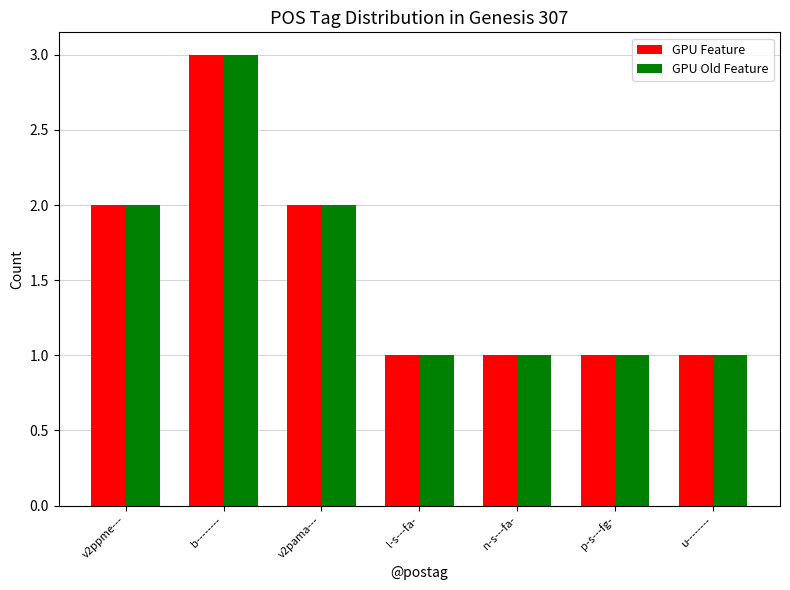

What are all the series names shown in the legend?

GPU Feature, GPU Old Feature